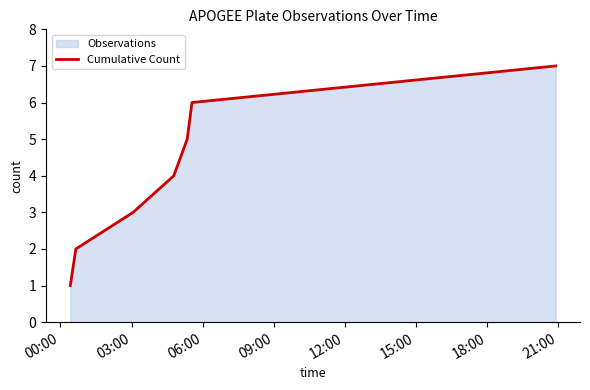

True or false: the data has more than 0 interior local peaks.

False